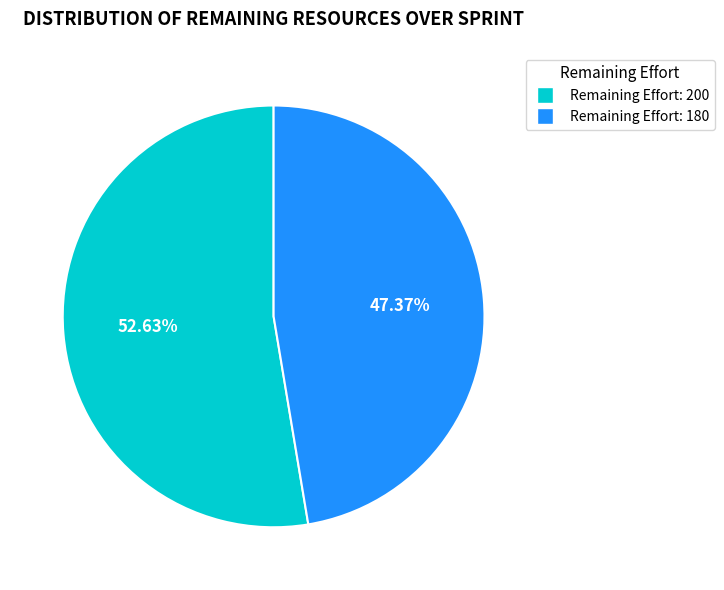

Which category has the smallest portion of the pie?

Remaining Effort: 180